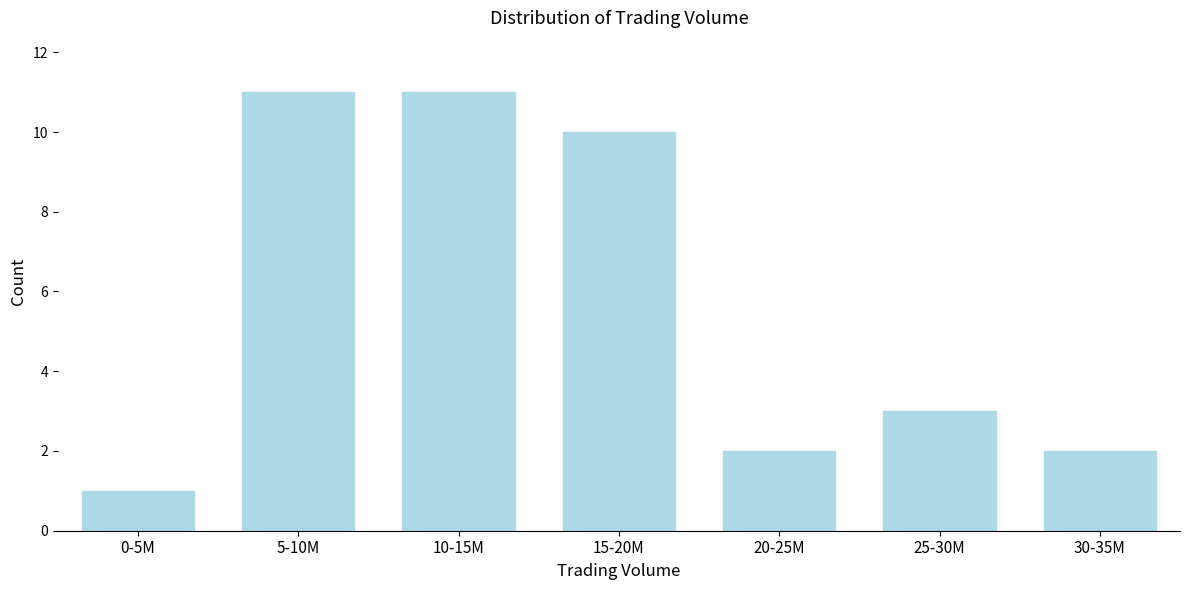

Reading left to right, transcribe all the data shown in this chart.

1	11	11	10	2	3	2